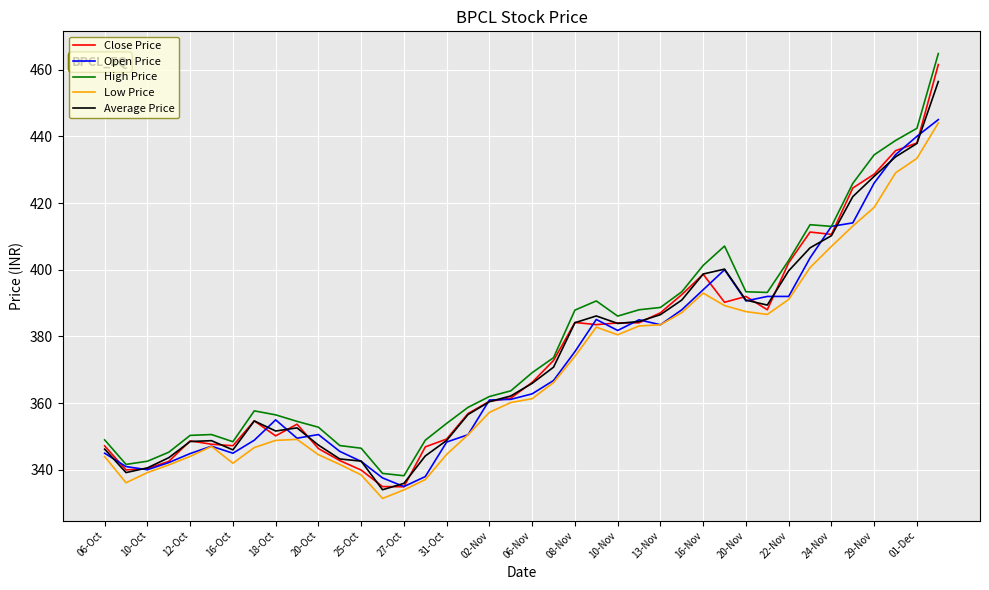

What is the greatest value displayed?

464.8